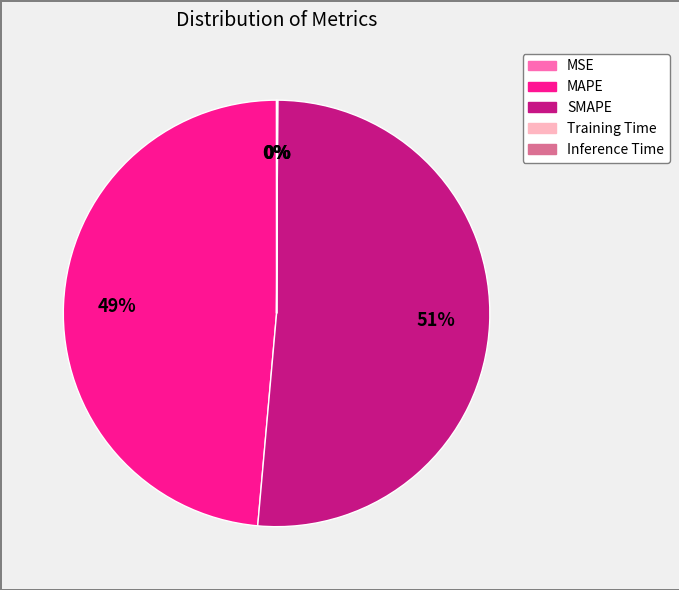

Is it true that MAPE is 42% of the pie?

False